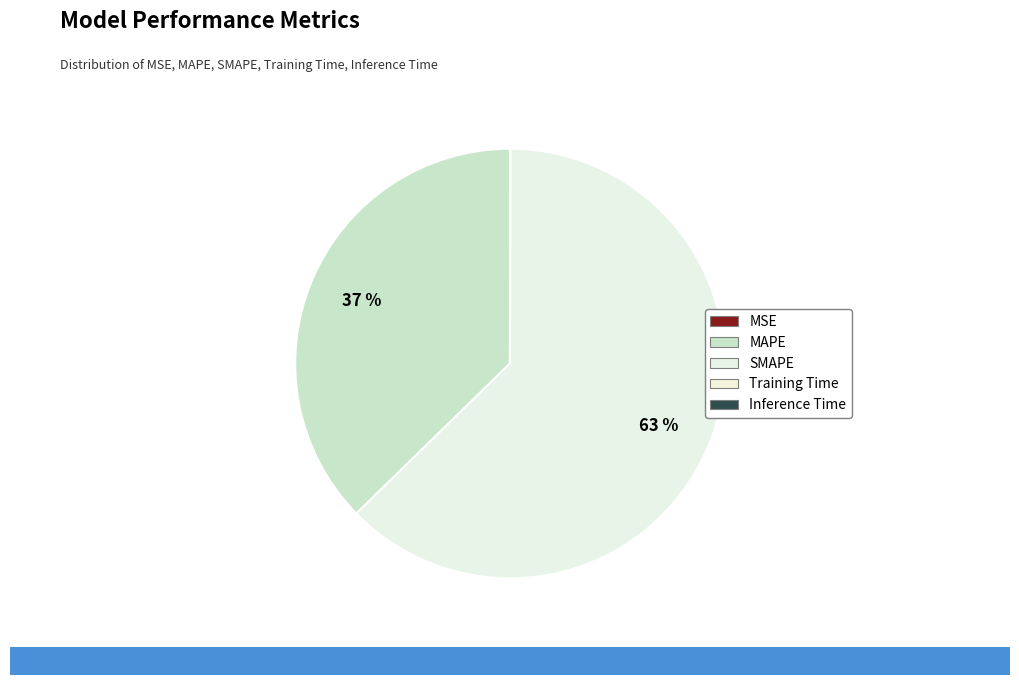

What percentage is the MAPE slice, to the nearest percent?

37%